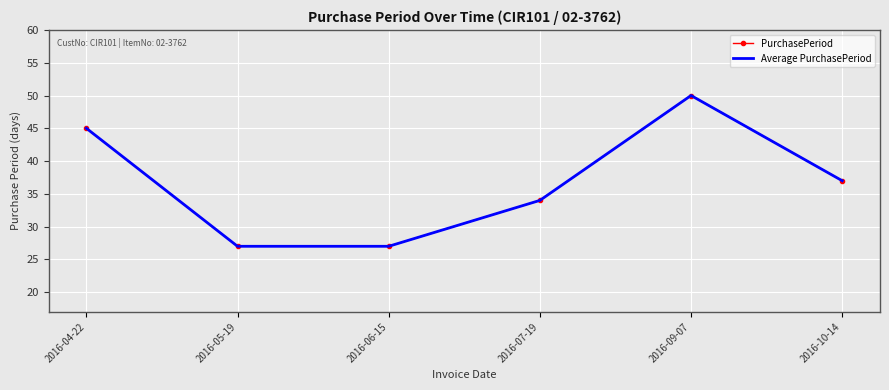

What is the label of the 6th point from the right?

2016-04-22